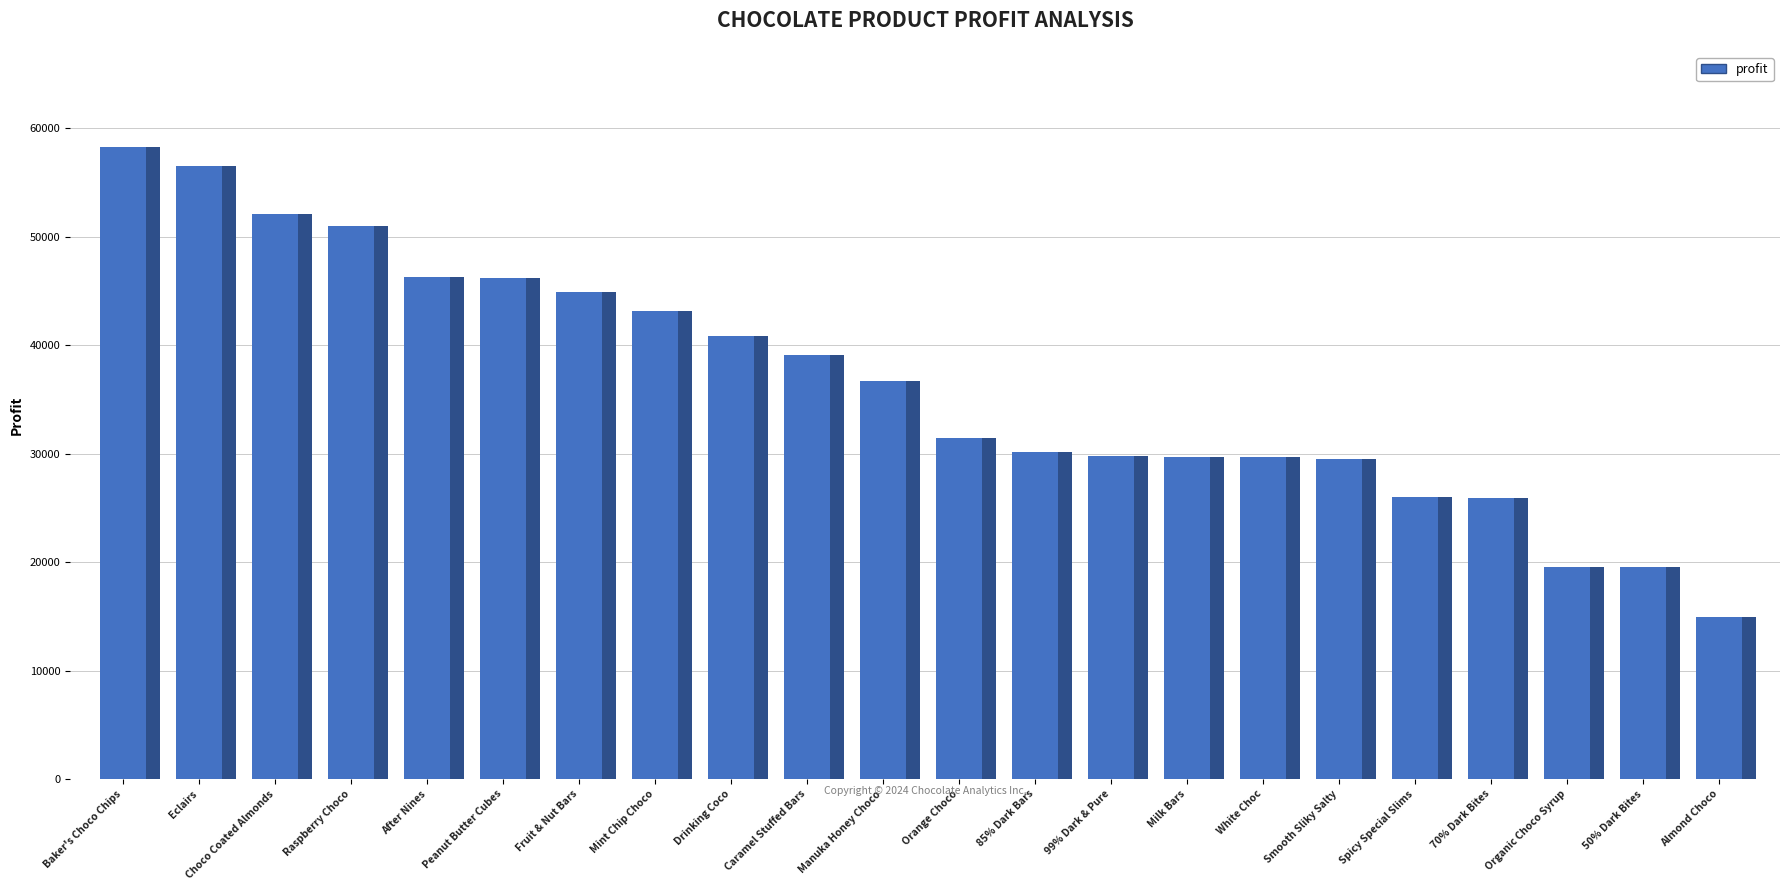

What is the ratio of the value at 85% Dark Bars to the value at Almond Choco?

2.0